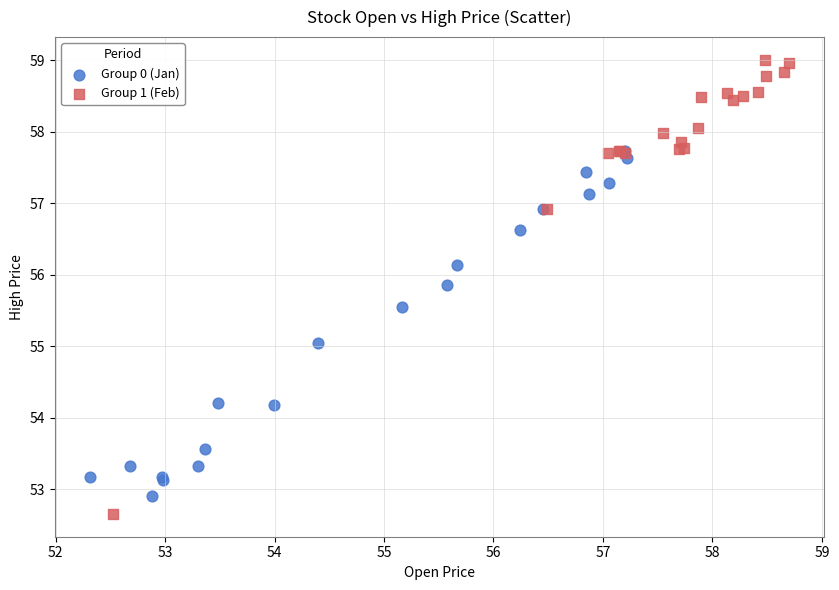

Which series has the widest spread of Y values?

Group 1 (Feb)